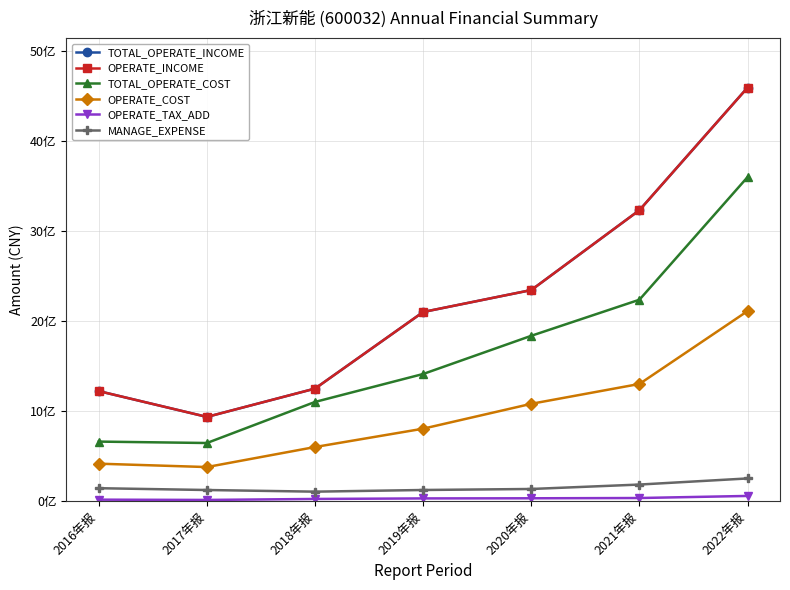

Reading right to left, list all the values displayed in this chart.

TOTAL_OPERATE_INCOME: 4598069021.8	3234875632.5	2346514155.8	2102378361.7	1250707683.0	935651800.0	1222660600.0
OPERATE_INCOME: 4598069021.8	3234875632.5	2346514155.8	2102378361.7	1250707683.0	935651800.0	1222660600.0
TOTAL_OPERATE_COST: 3602612489.9	2239073073.3	1837873886.9	1413104026.3	1102297864.9	645524200.0	661180900.0
OPERATE_COST: 2112672071.3	1302291090.4	1081538291.3	804889482.7	600914751.6	378034000.0	415570600.0
OPERATE_TAX_ADD: 56830263.7	33749576.5	30742912.4	29269315.9	23321642.6	12343400.0	15461800.0
MANAGE_EXPENSE: 251466858.7	183446520.3	134256798.2	123017827.1	104446568.5	122838200.0	142894500.0